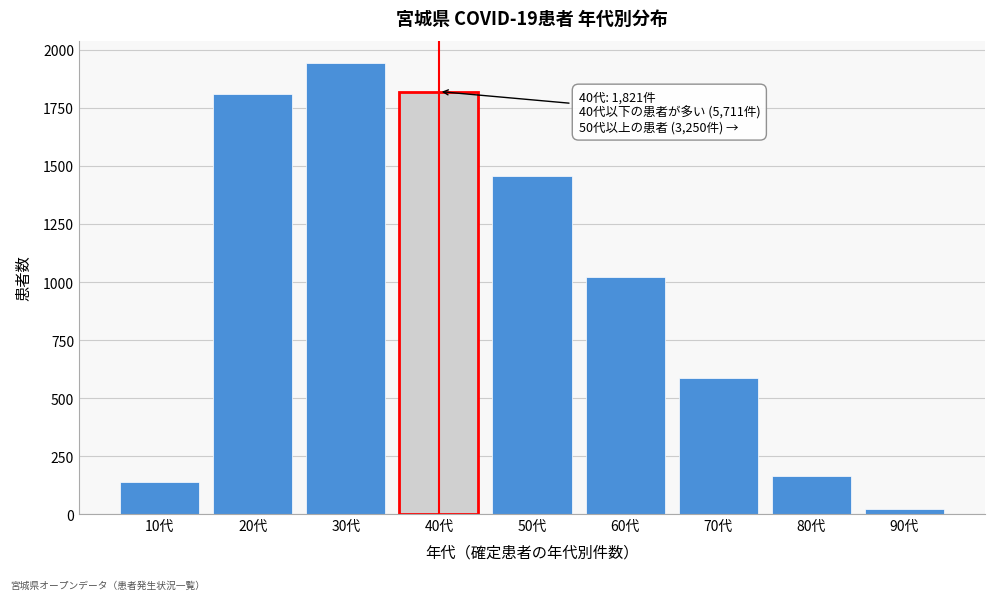

Reading left to right, extract all data points from this chart.

136	1811	1943	1821	1456	1023	587	163	21